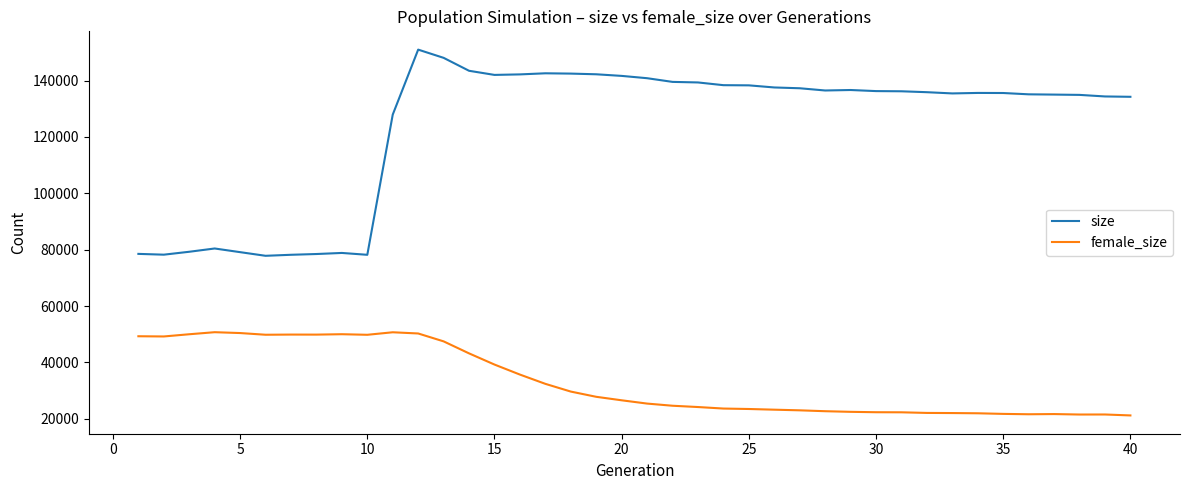

Rank the series by their maximum value, from highest to lowest.

size, female_size